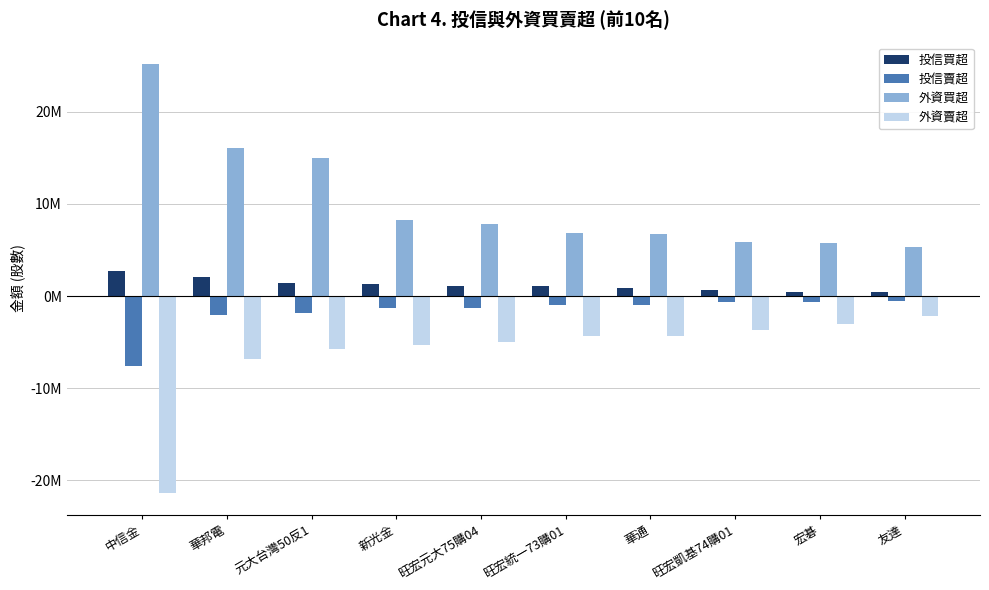

What is the approximate value of 投信賣超 at 新光金?

-1297000